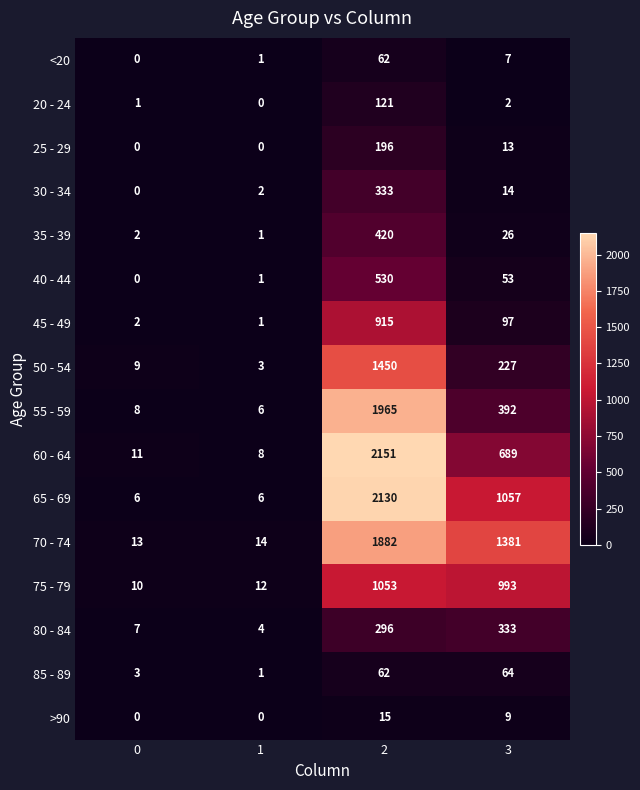

At which label is 75 - 79 closest to 531?

3